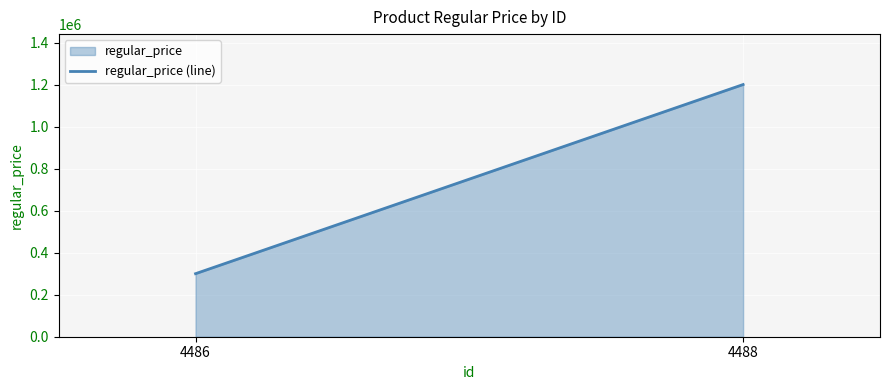

What is the difference between the values at 4486 and 4488?

900000